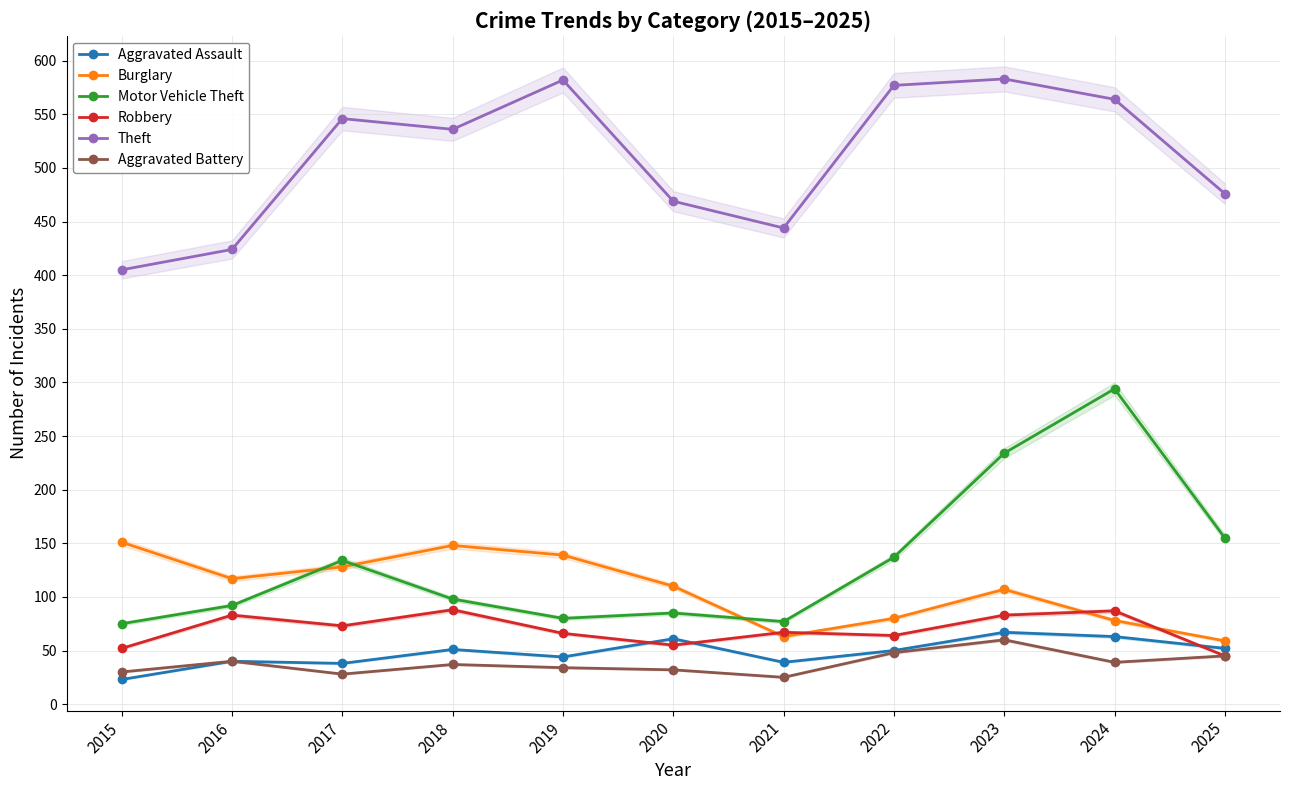

True or false: Robbery and Aggravated Assault intersect in this chart.

True